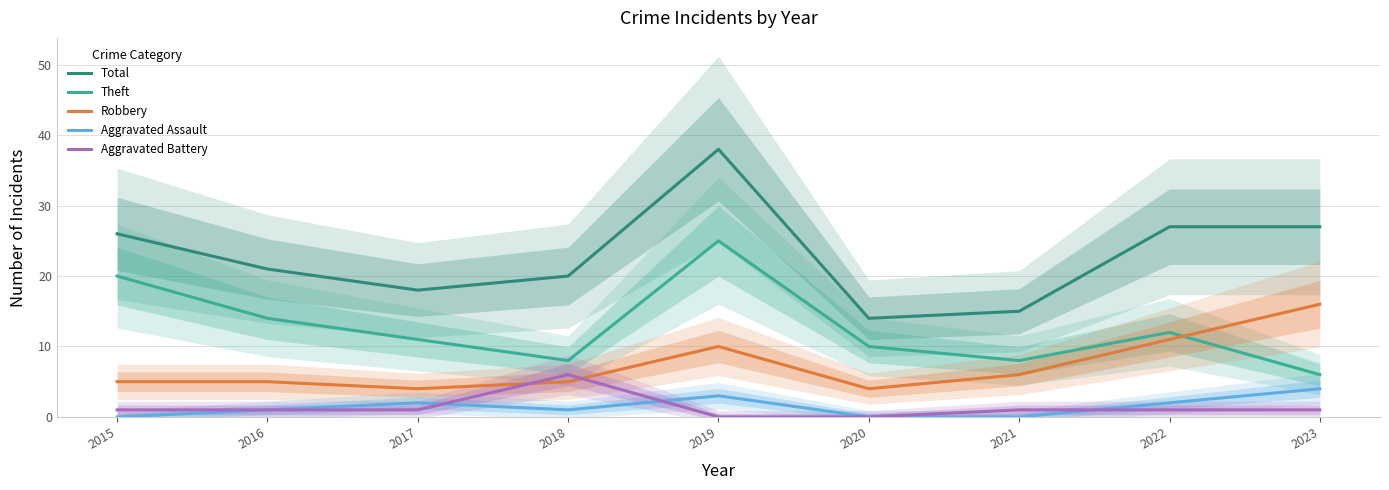

How many data points does each series have?

9